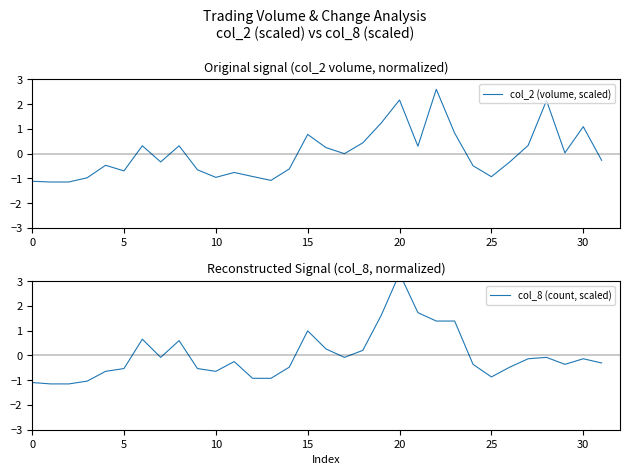

Is it true that col_2 (volume, scaled) equals 0.8 at 15?

True